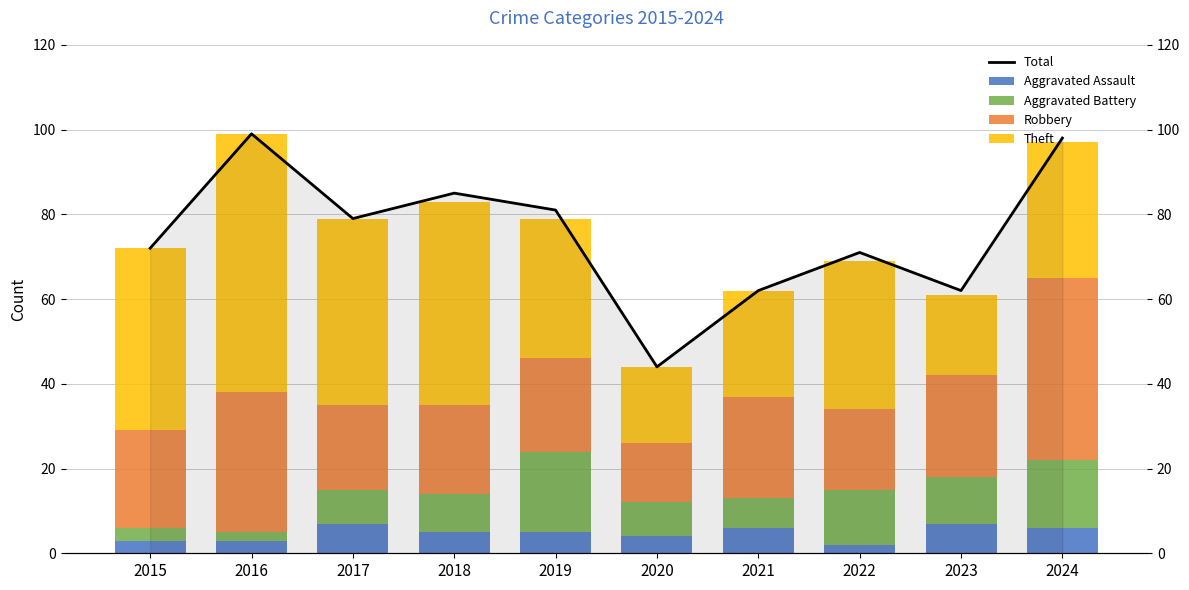

What is the total value across all series at 2018?

168